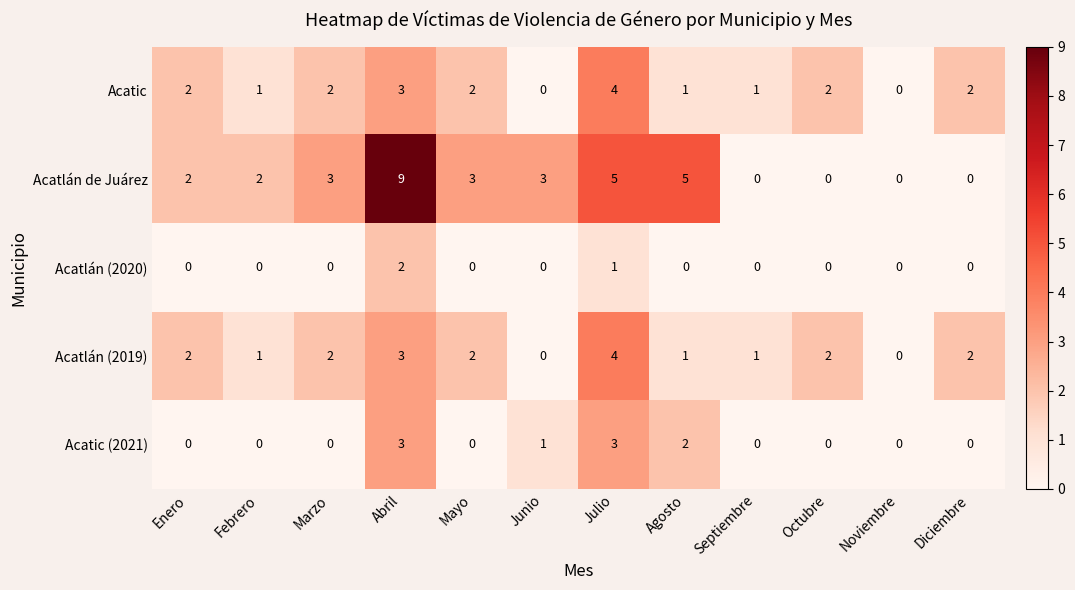

Where is Acatlán (2020) nearest to the value 1?

Julio